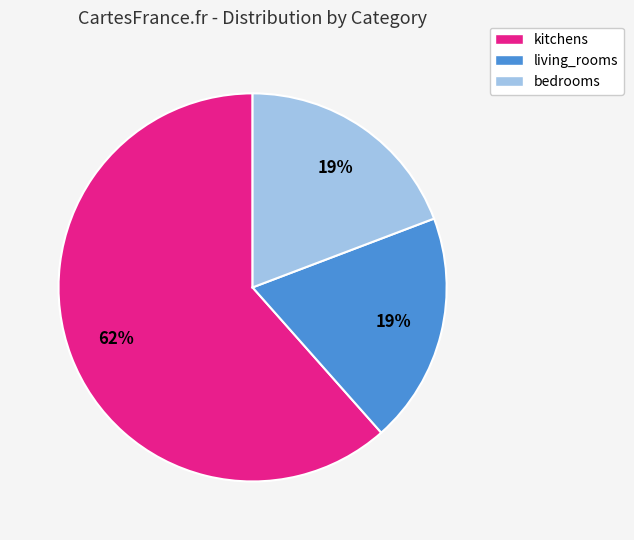

What percentage is the bedrooms slice, to the nearest percent?

19%